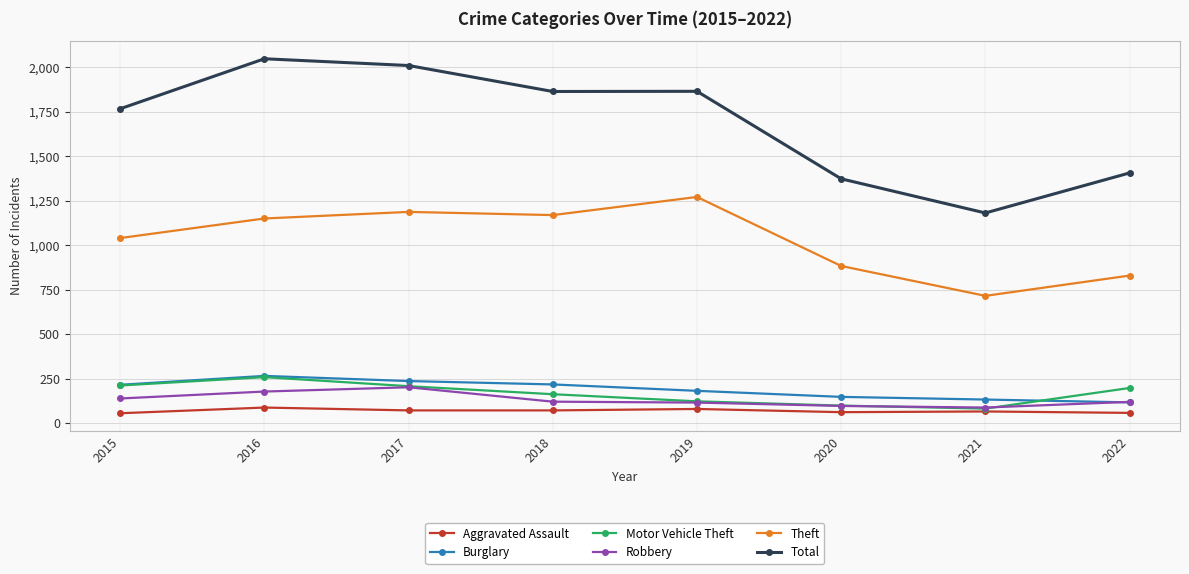

Rank the categories by Theft value from highest to lowest.

2019, 2017, 2018, 2016, 2015, 2020, 2022, 2021